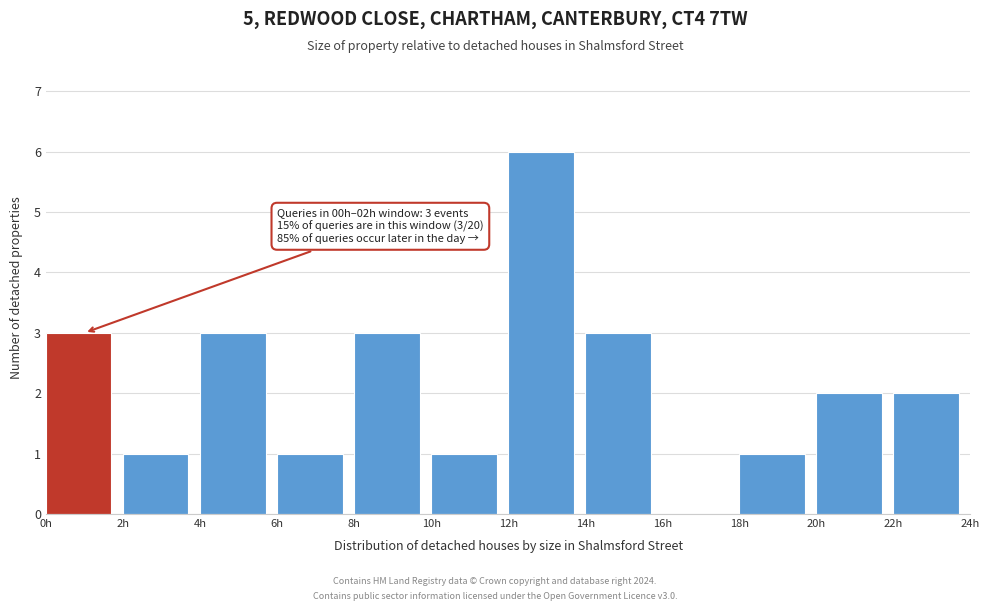

Over which range of the x-axis is the bar tallest?

12 to 14